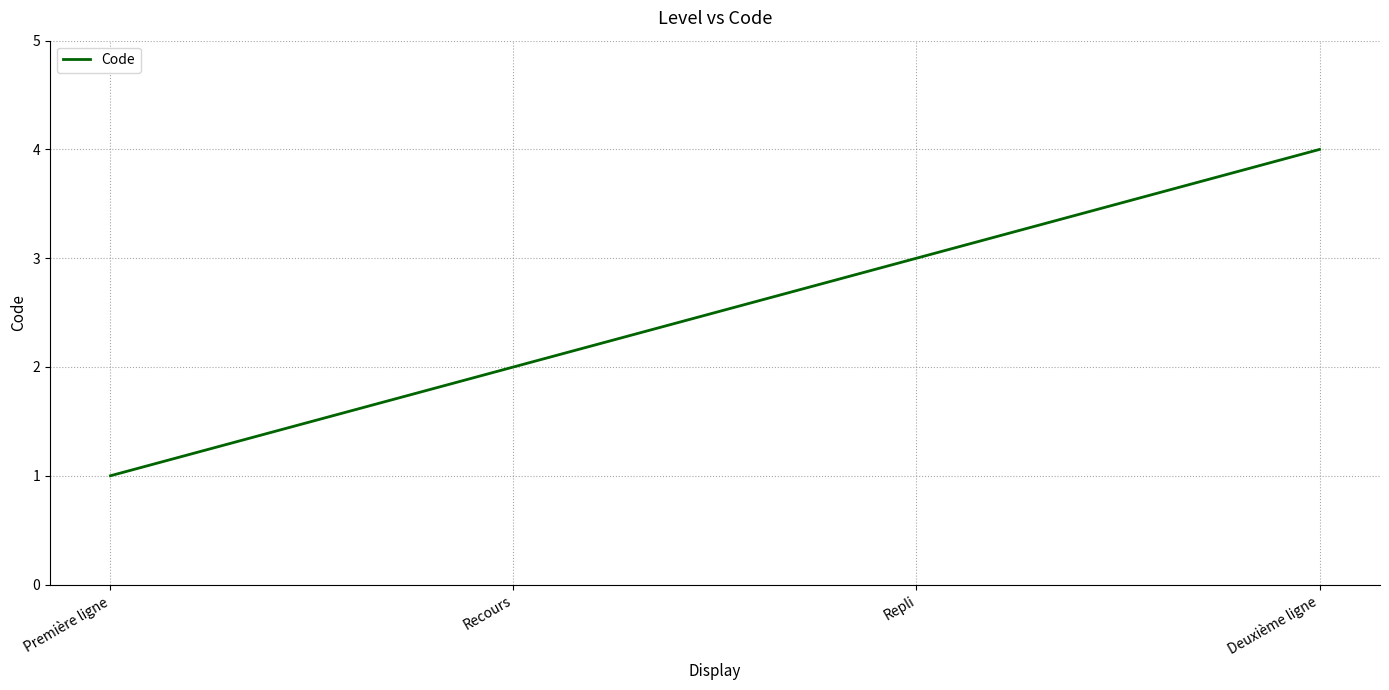

True or false: the data has more than 0 interior local peaks.

False